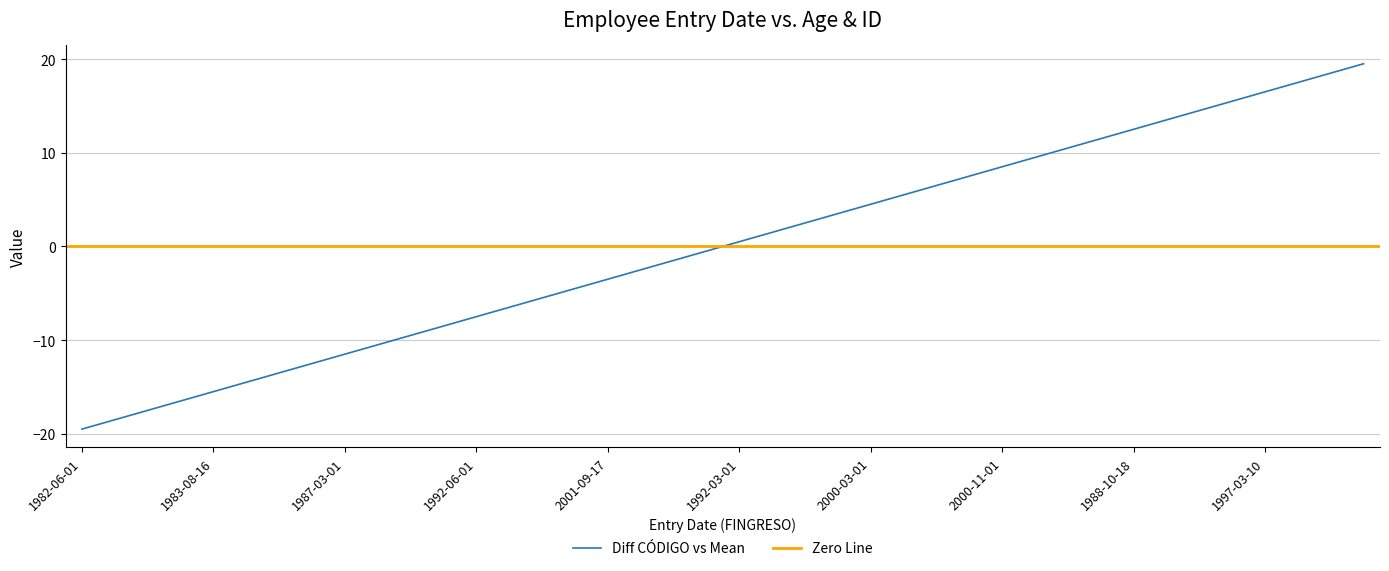

The chart shows a value of 4.1 at 1998-03-01. True or false?

False